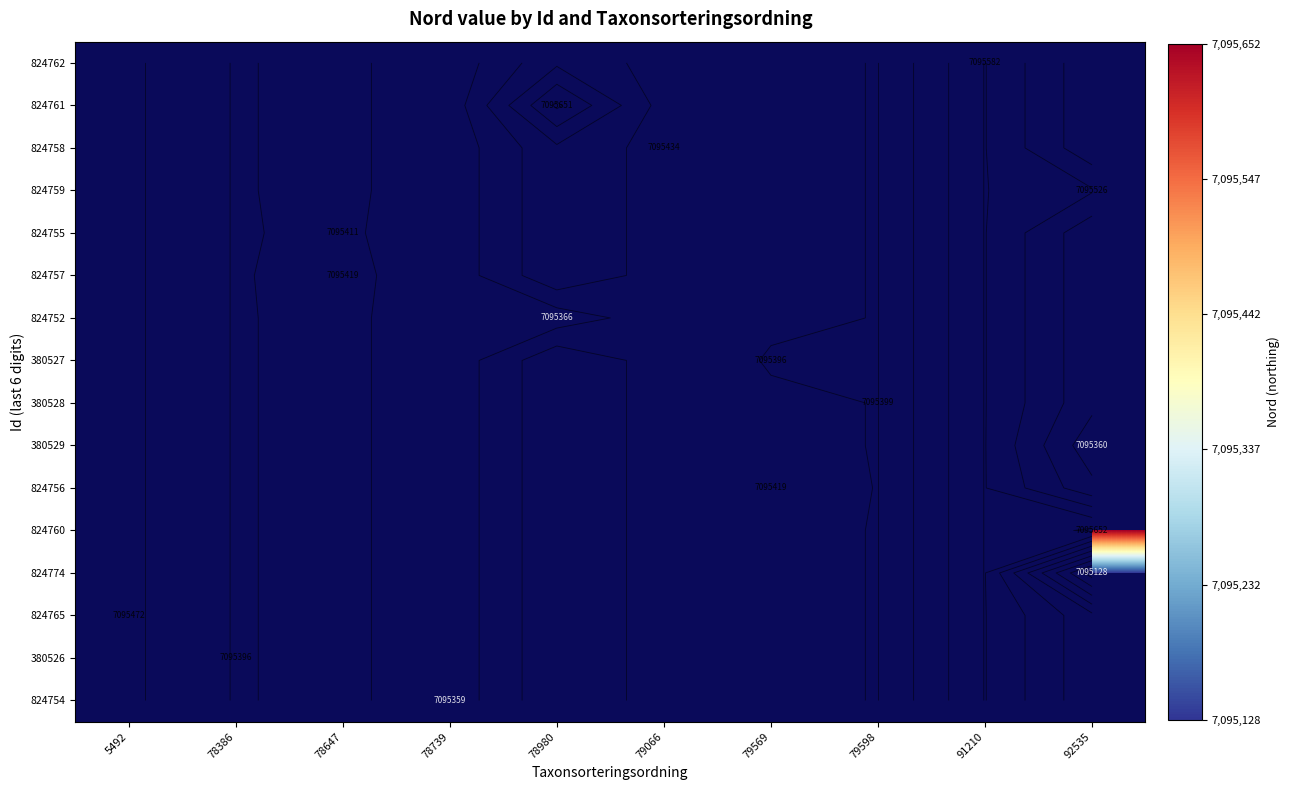

Which has a higher value, 78980 or 79066?

79066